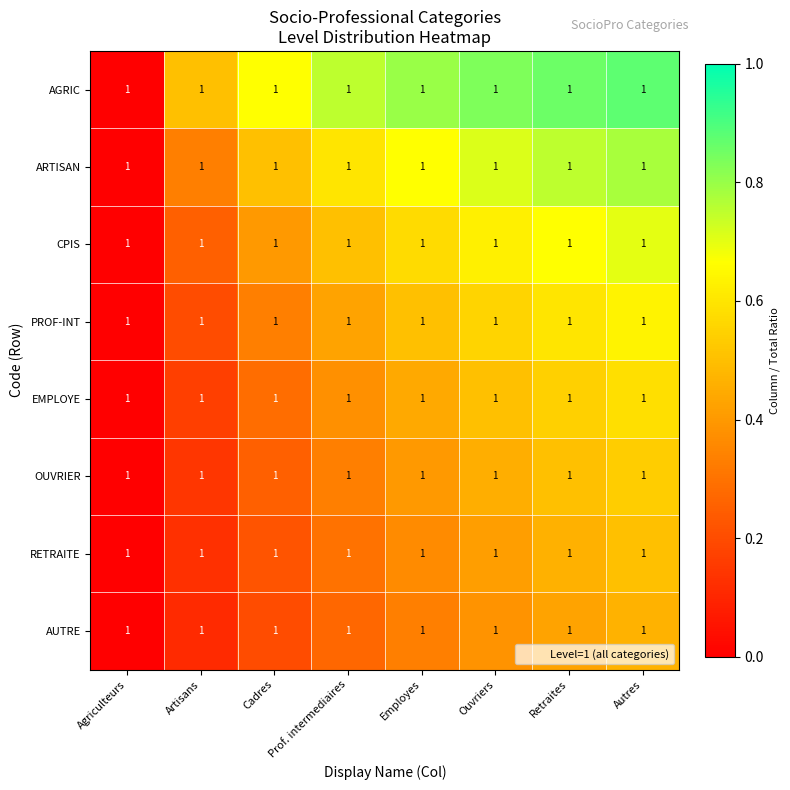

Which category has the lowest value in the PROF-INT series?

Agriculteurs